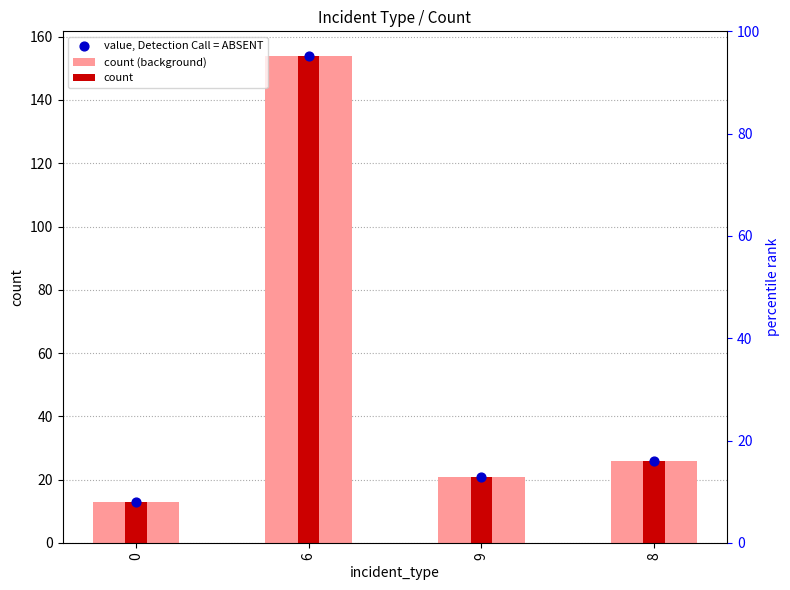

Is the value of count (background) at 0 greater than the value of count at 0?

No